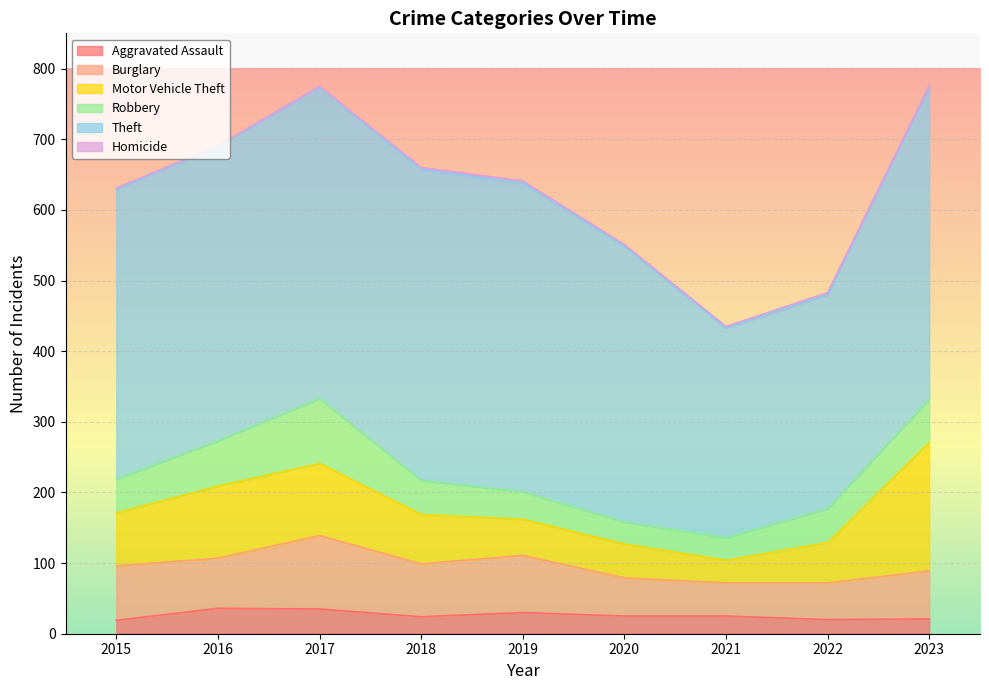

What is the spread (max minus min) of values at 2021?

295